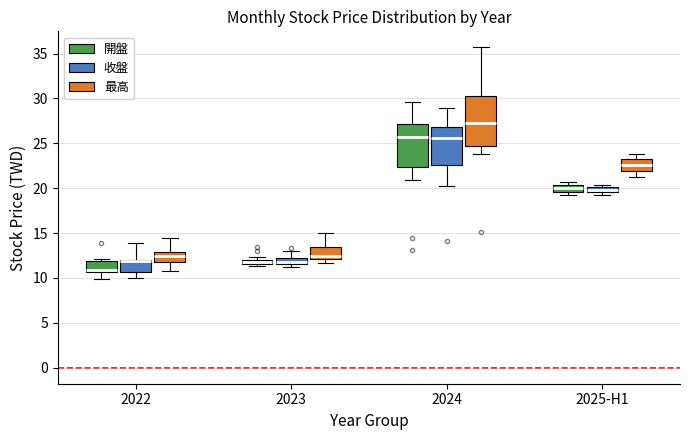

Where is the upper edge of the box for 2023 (最高) on the y-axis? The values are not printed on the chart, so give them approximately, as read against the axis.

13.5